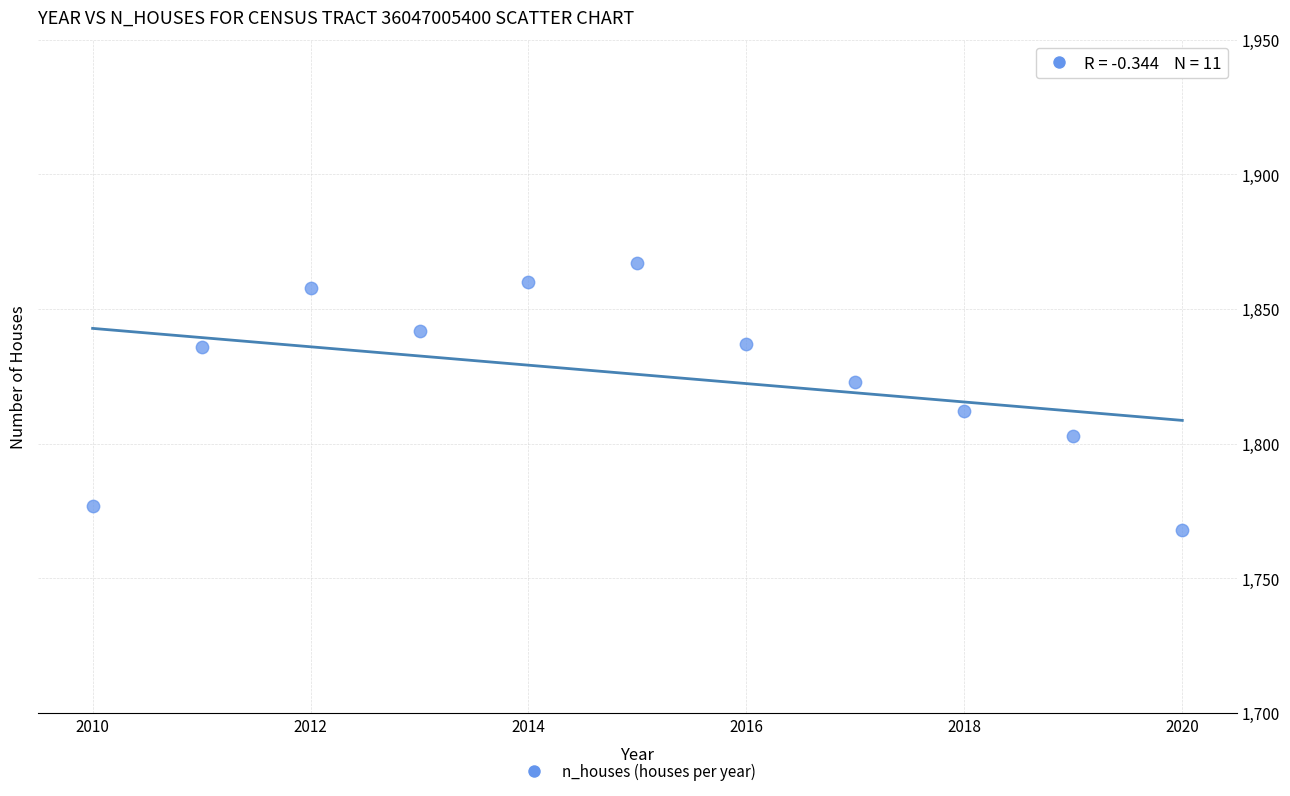

What is the average X value?

2015